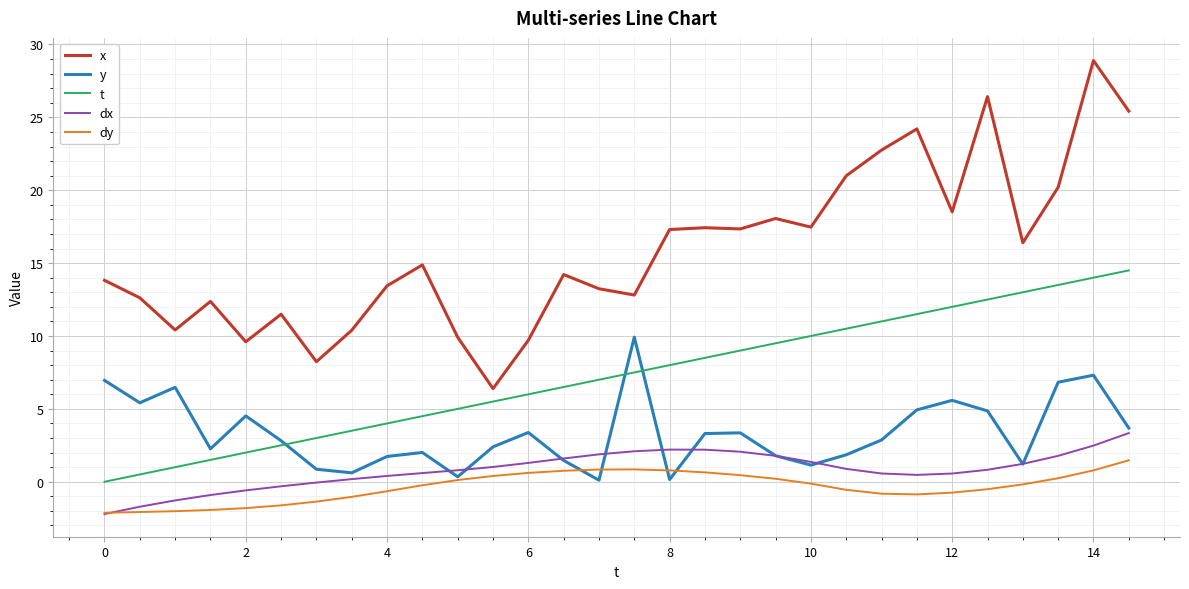

Which series has the largest total across all categories?

x